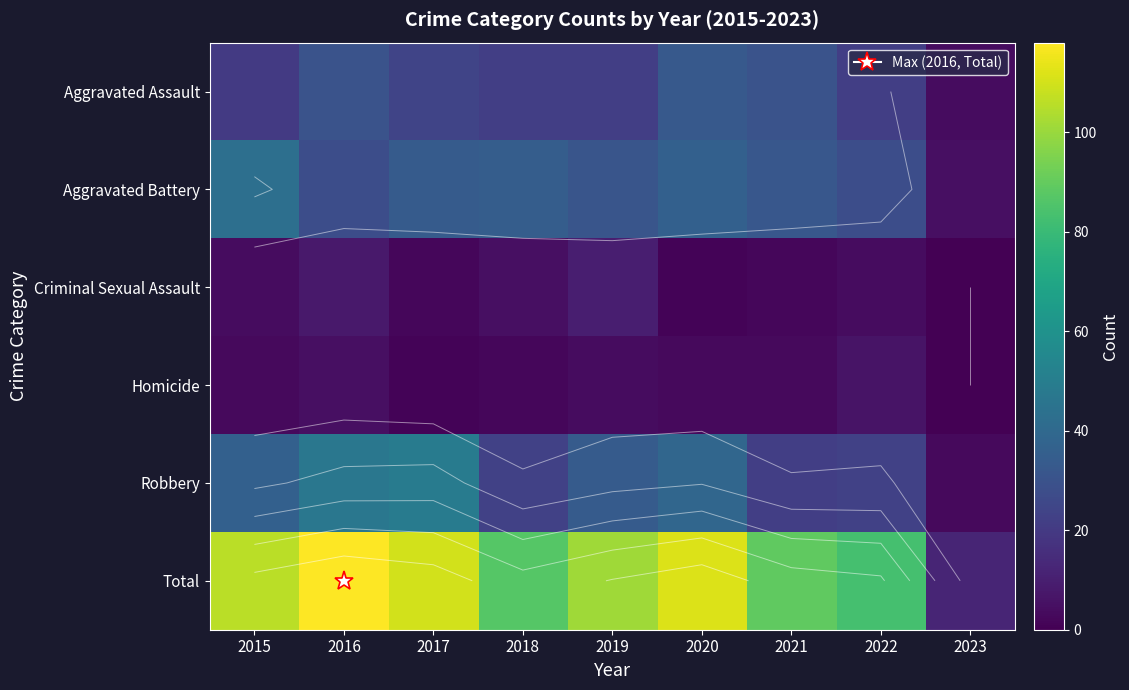

Between 2022 and 2018, which is larger?

2022